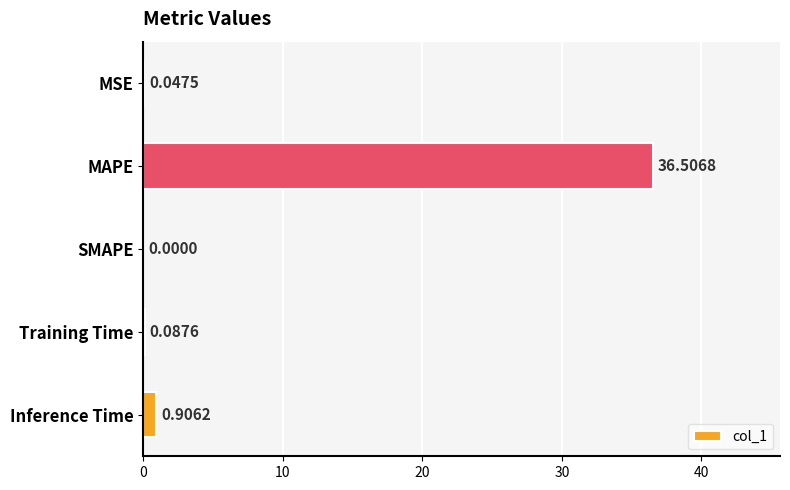

Are the bars horizontal?

Yes